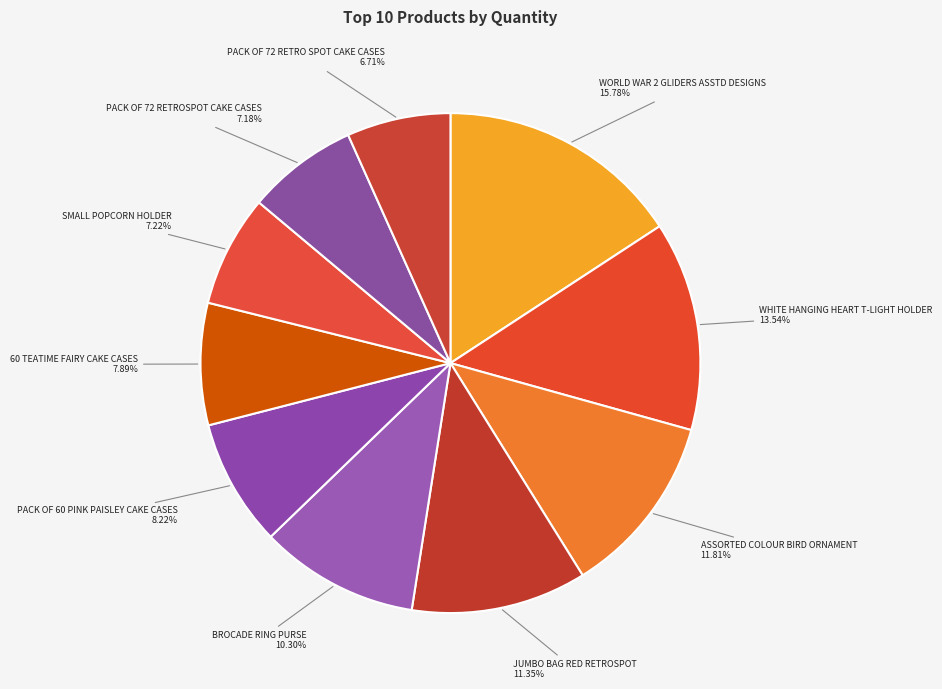

Which category has the biggest portion of the pie?

WORLD WAR 2 GLIDERS ASSTD DESIGNS